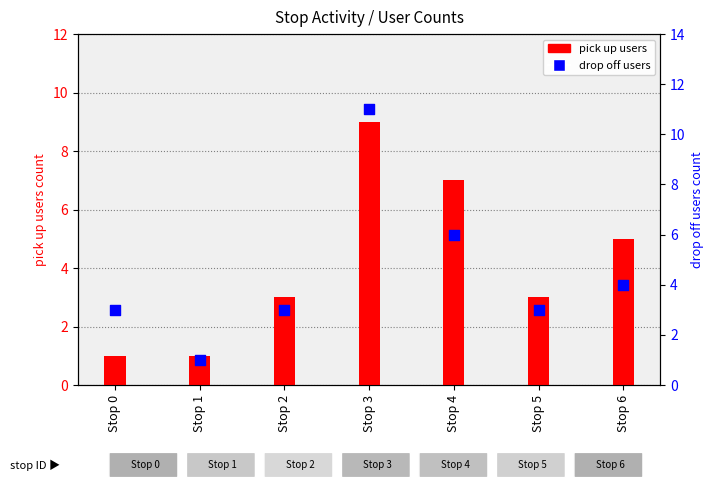

Which series contains the highest Y value?

drop off users